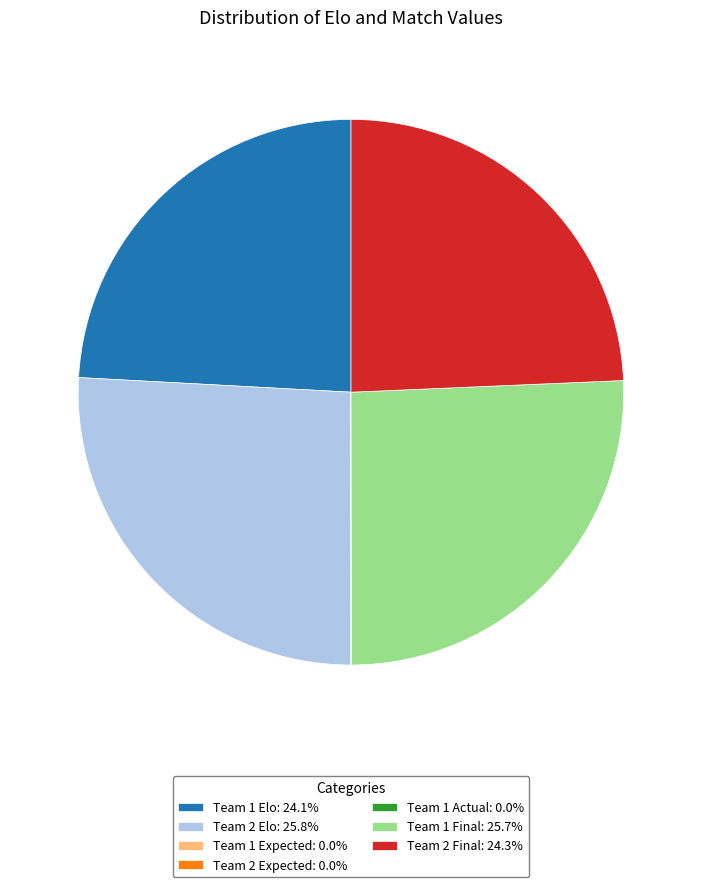

Is there a majority slice in this chart?

No